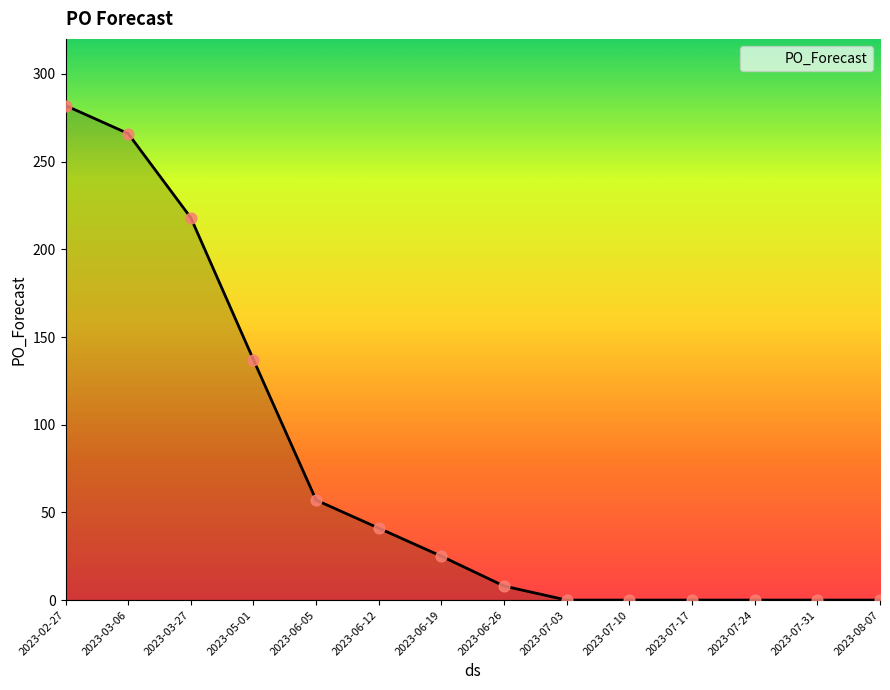

What is the change in value from 2023-03-27 to 2023-06-05?

-161